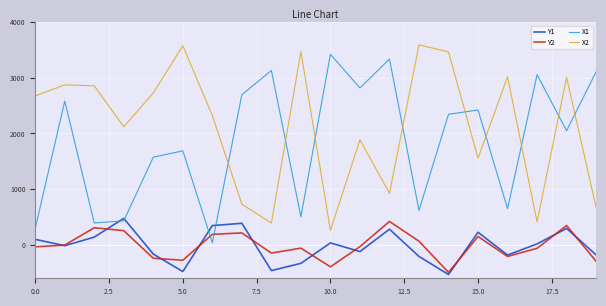

True or false: X2 and Y2 intersect in this chart.

False